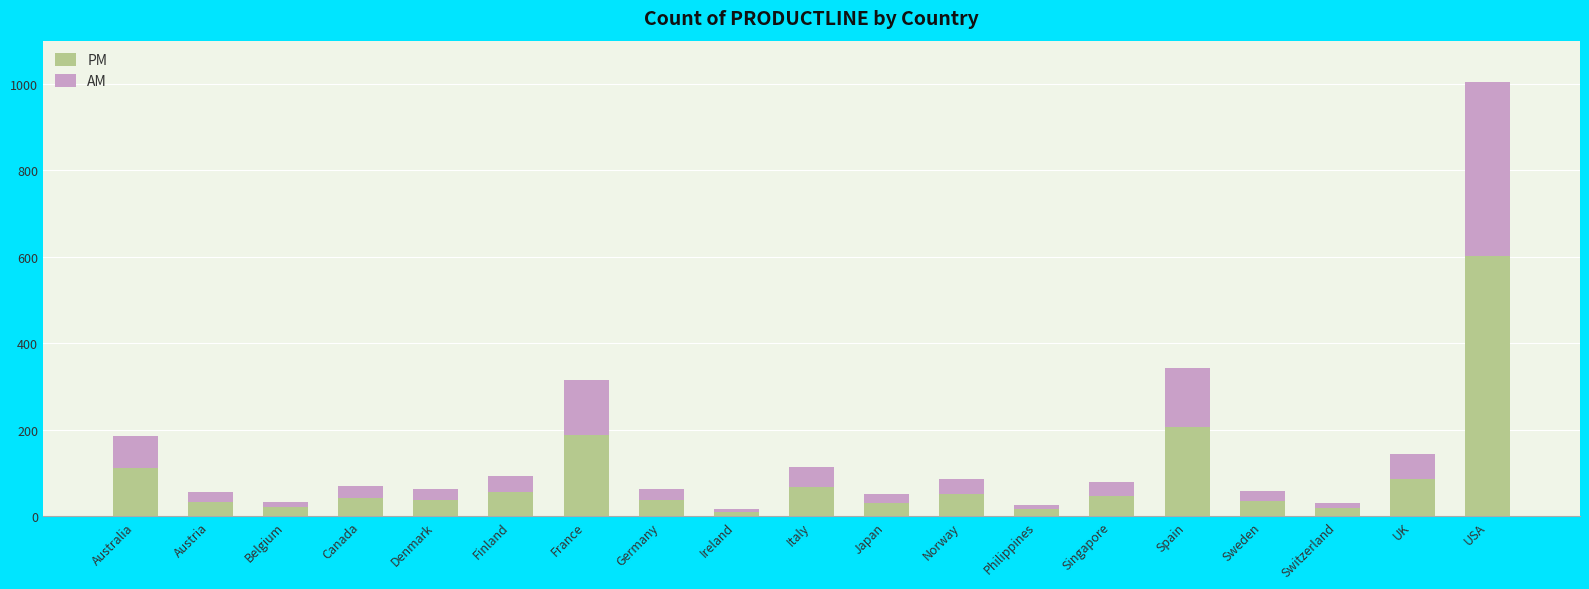

What is the highest value of the PM series?

602